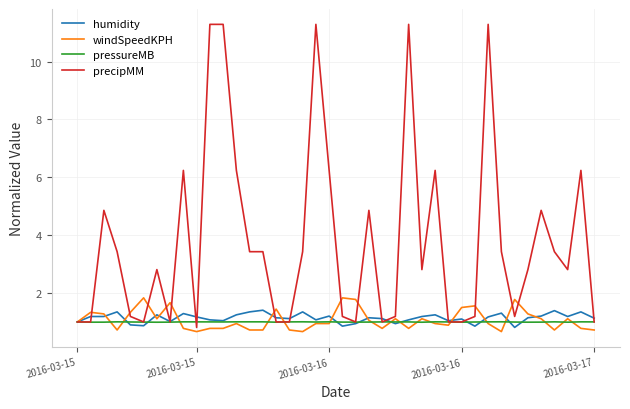

What is the highest value of the pressureMB series?

1.0